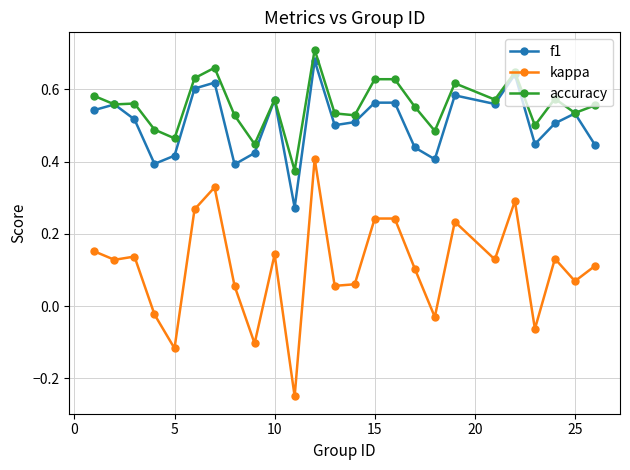

Which series has the largest total across all categories?

accuracy